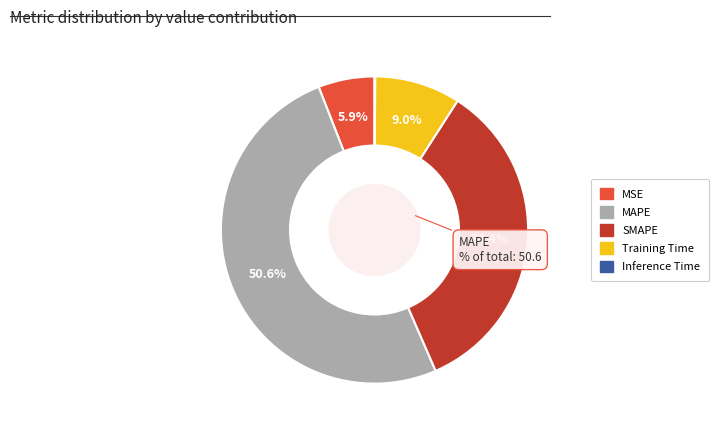

Which category accounts for the majority?

MAPE